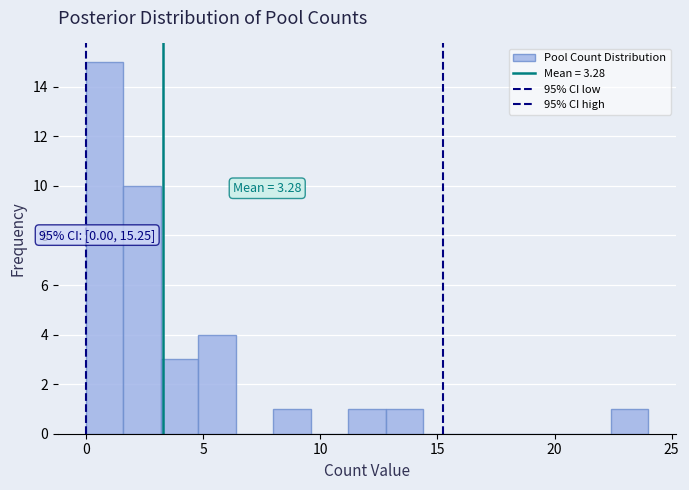

Around what value on the x-axis is the tallest bar? Give the approximate position of its centre, as read against the axis.

1.0